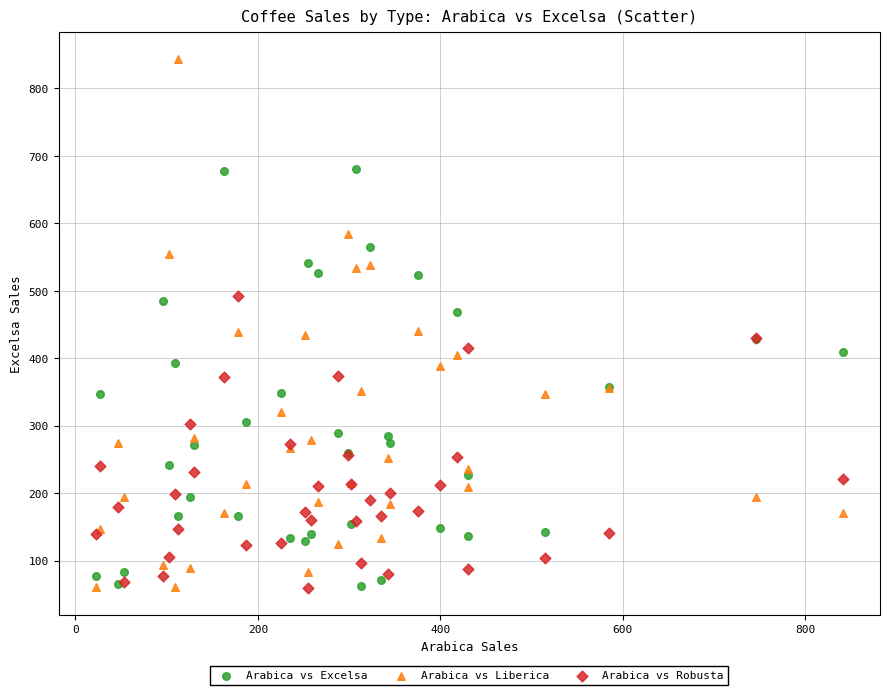

Which series has the largest Y range (max minus min)?

Arabica vs Liberica